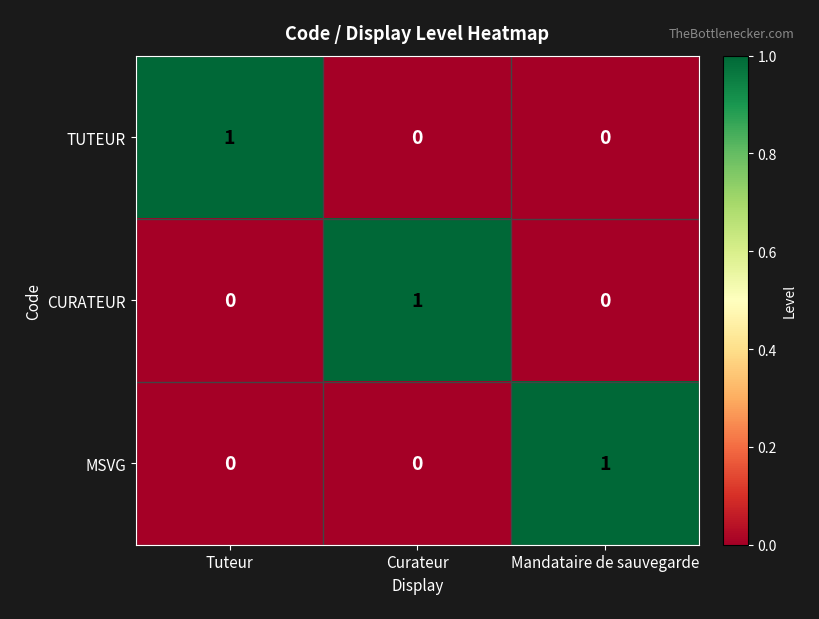

The value of TUTEUR at Tuteur is 0. True or false?

False